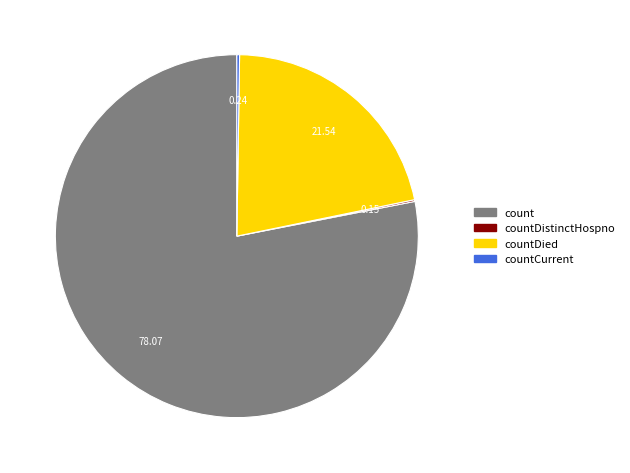

Which slice is the largest?

count